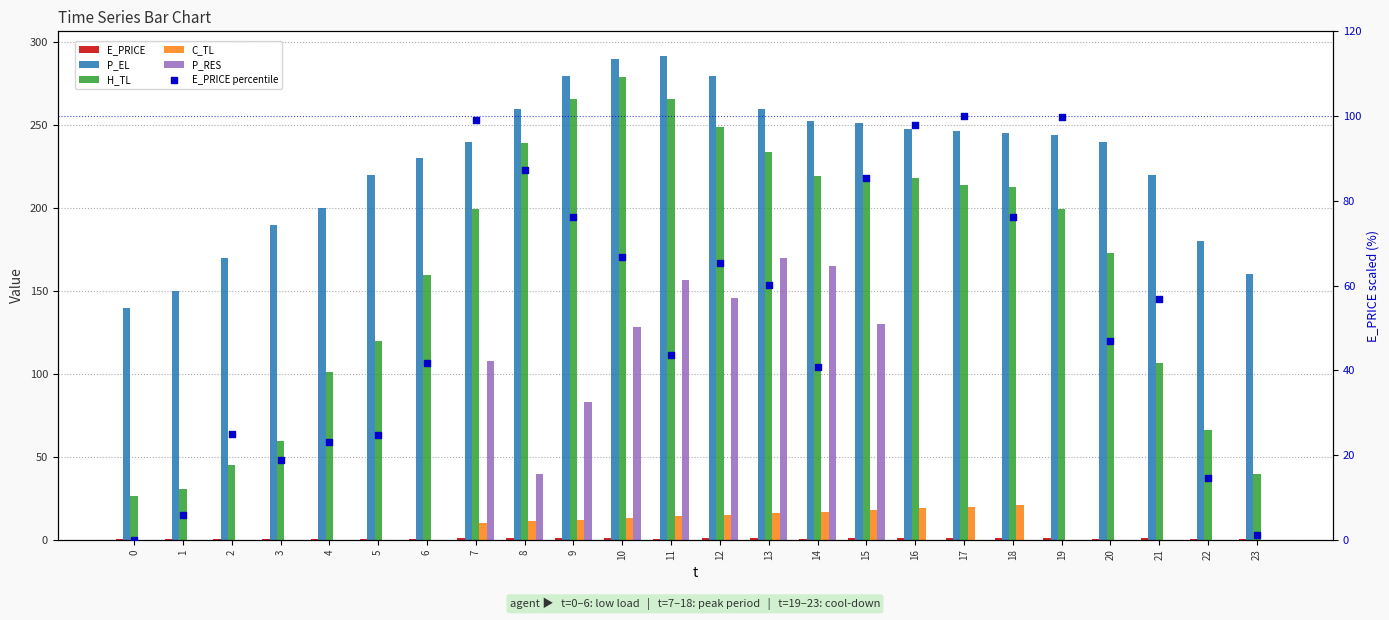

At how many categories does at least one series exceed 223?

15